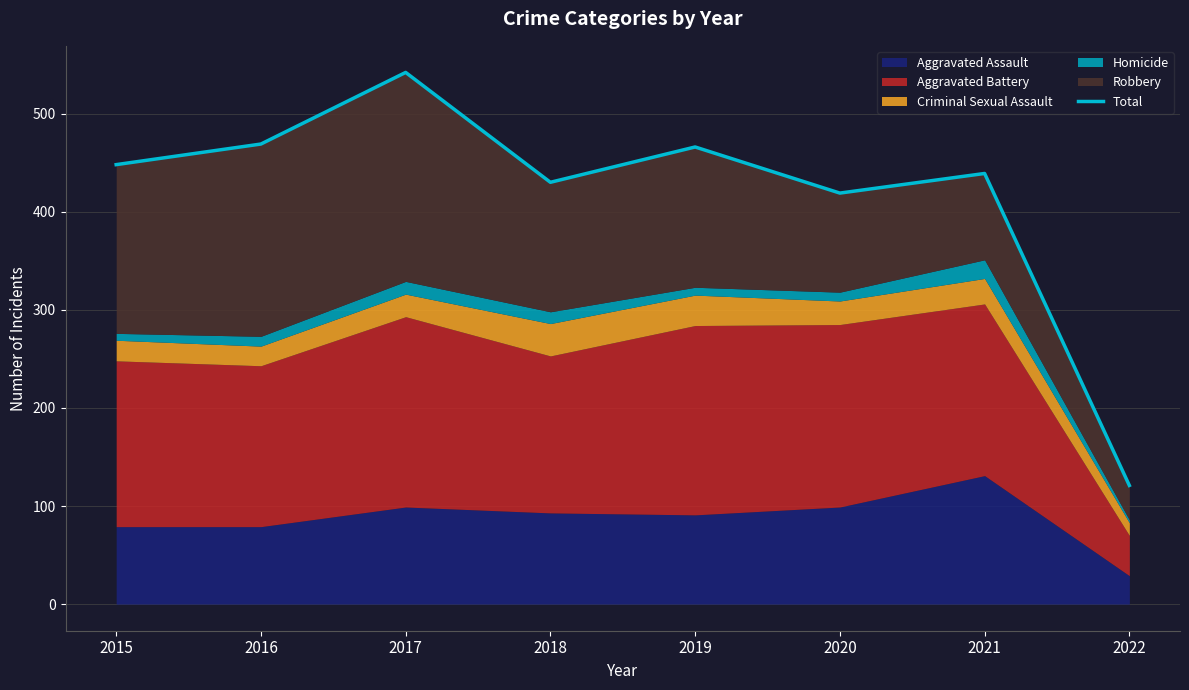

Reading left to right, extract all data points from this chart.

2015=448	2016=469	2017=542	2018=430	2019=466	2020=419	2021=439	2022=121